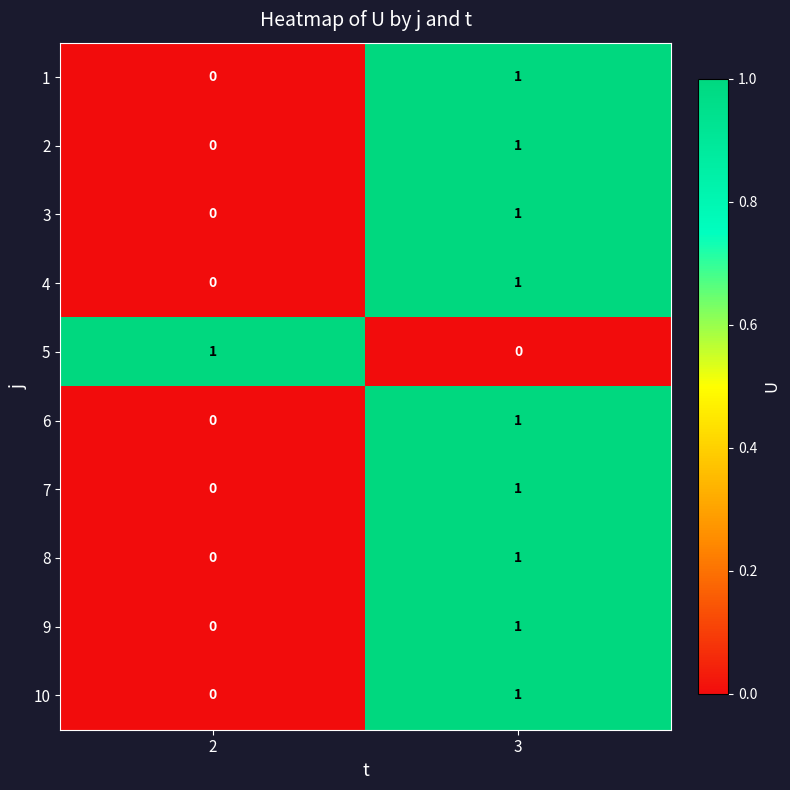

True or false: 3 has a value of 1 at 3.

True